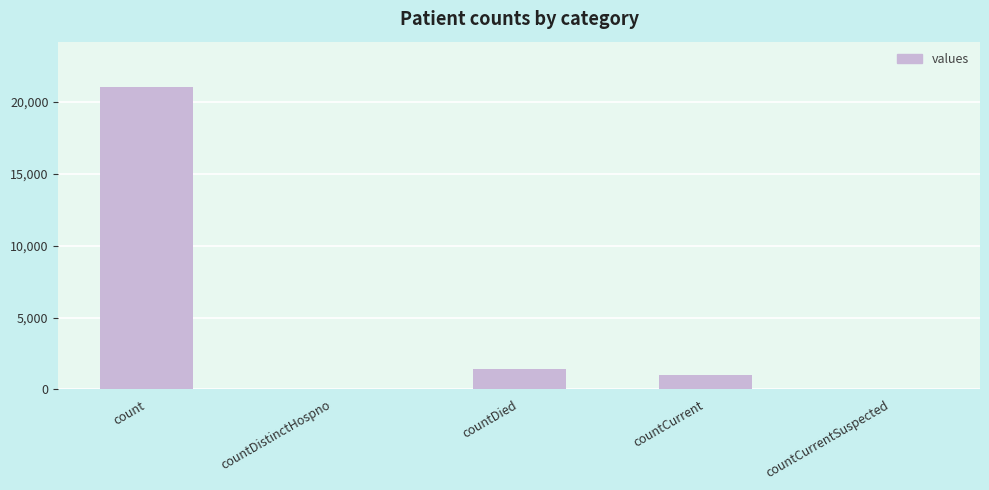

What is the change in value from count to countDied?

-19645